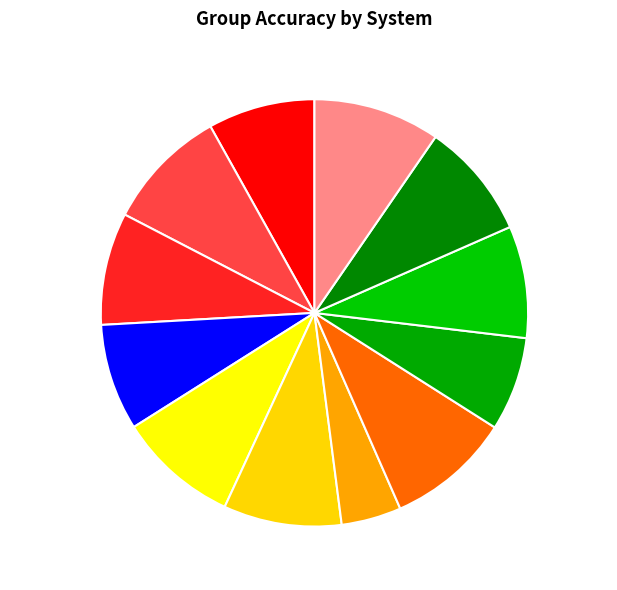

Which category has the smallest portion of the pie?

Thunderbird